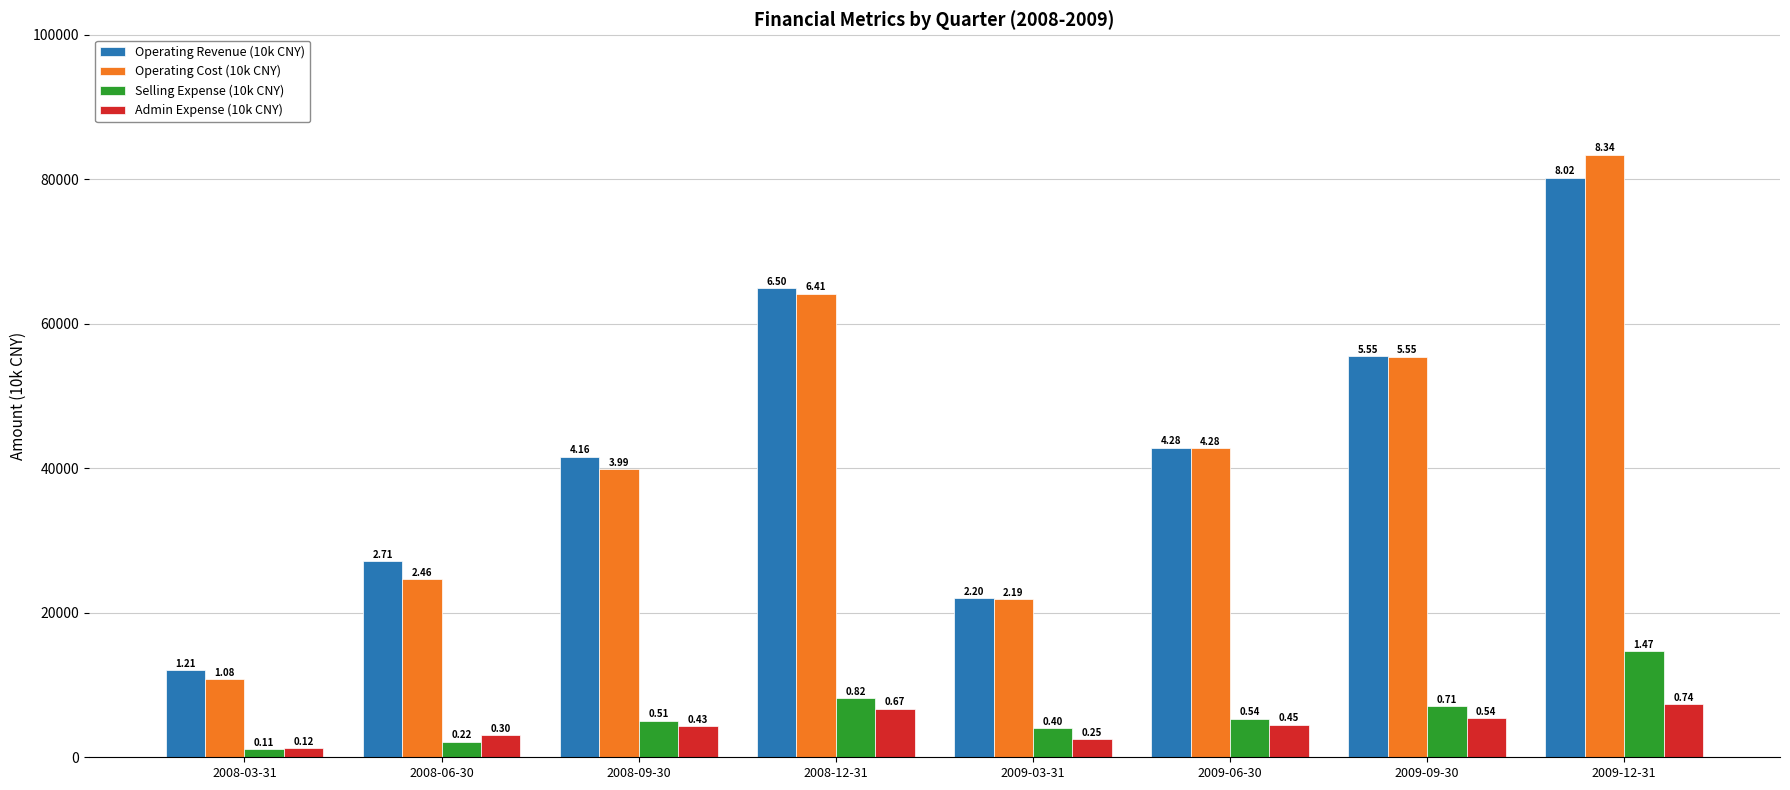

Is the value of Selling Expense (10k CNY) at 2008-12-31 greater than the value of Operating Revenue (10k CNY) at 2009-09-30?

No